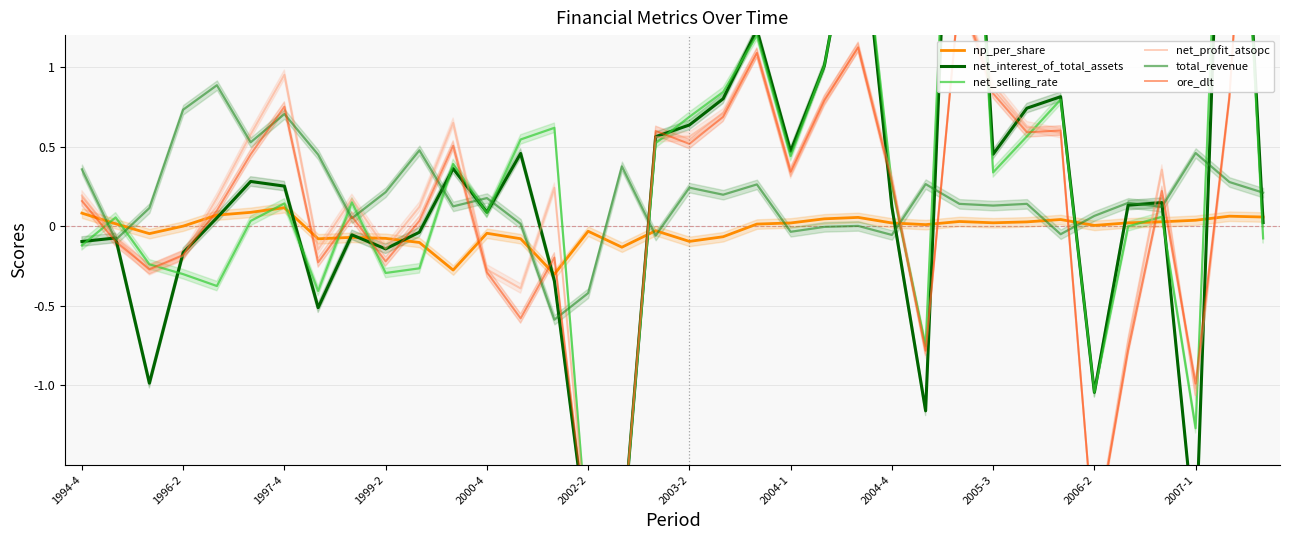

What is the lowest value of the net_interest_of_total_assets series?

-2.0